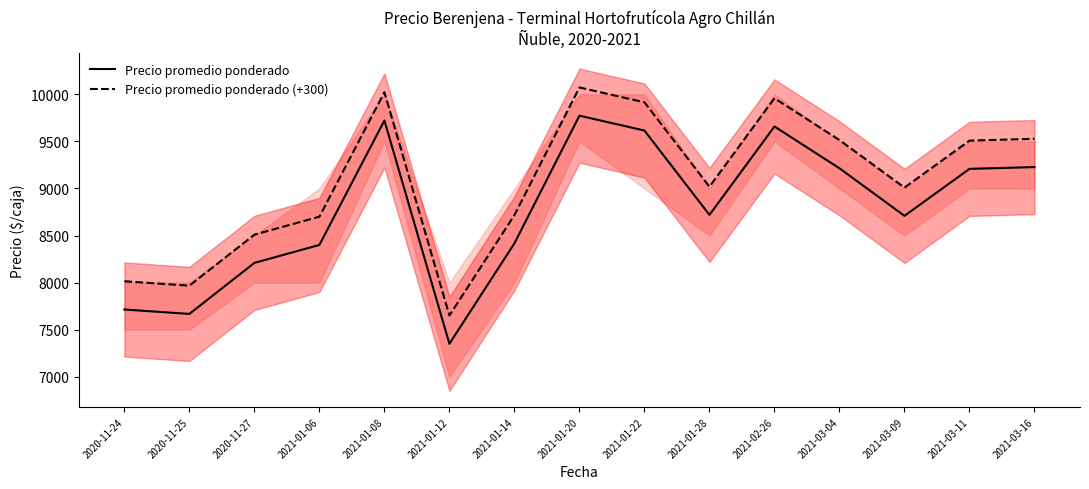

What is the label of the 9th point from the left?

2021-01-22